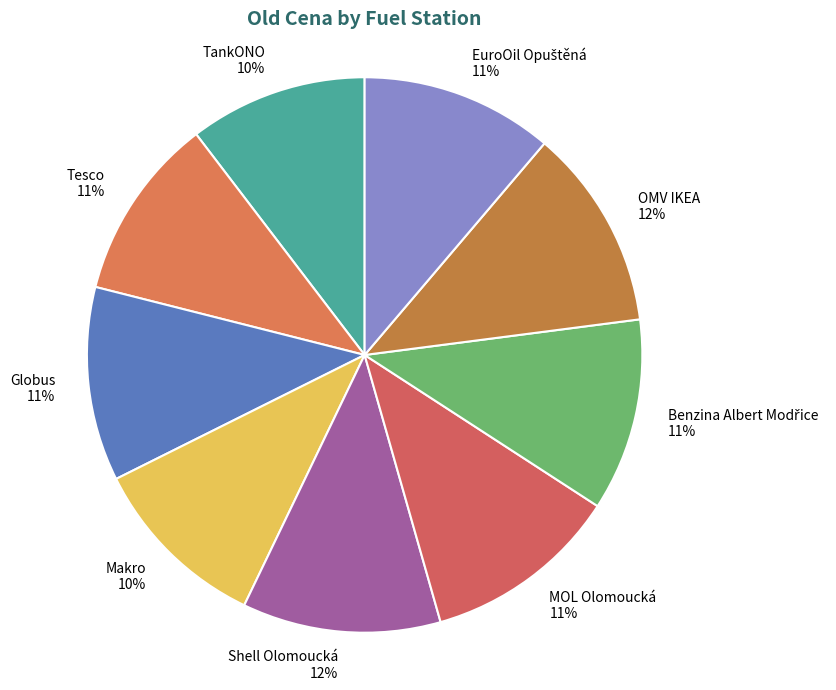

How many segments does this pie chart have?

9